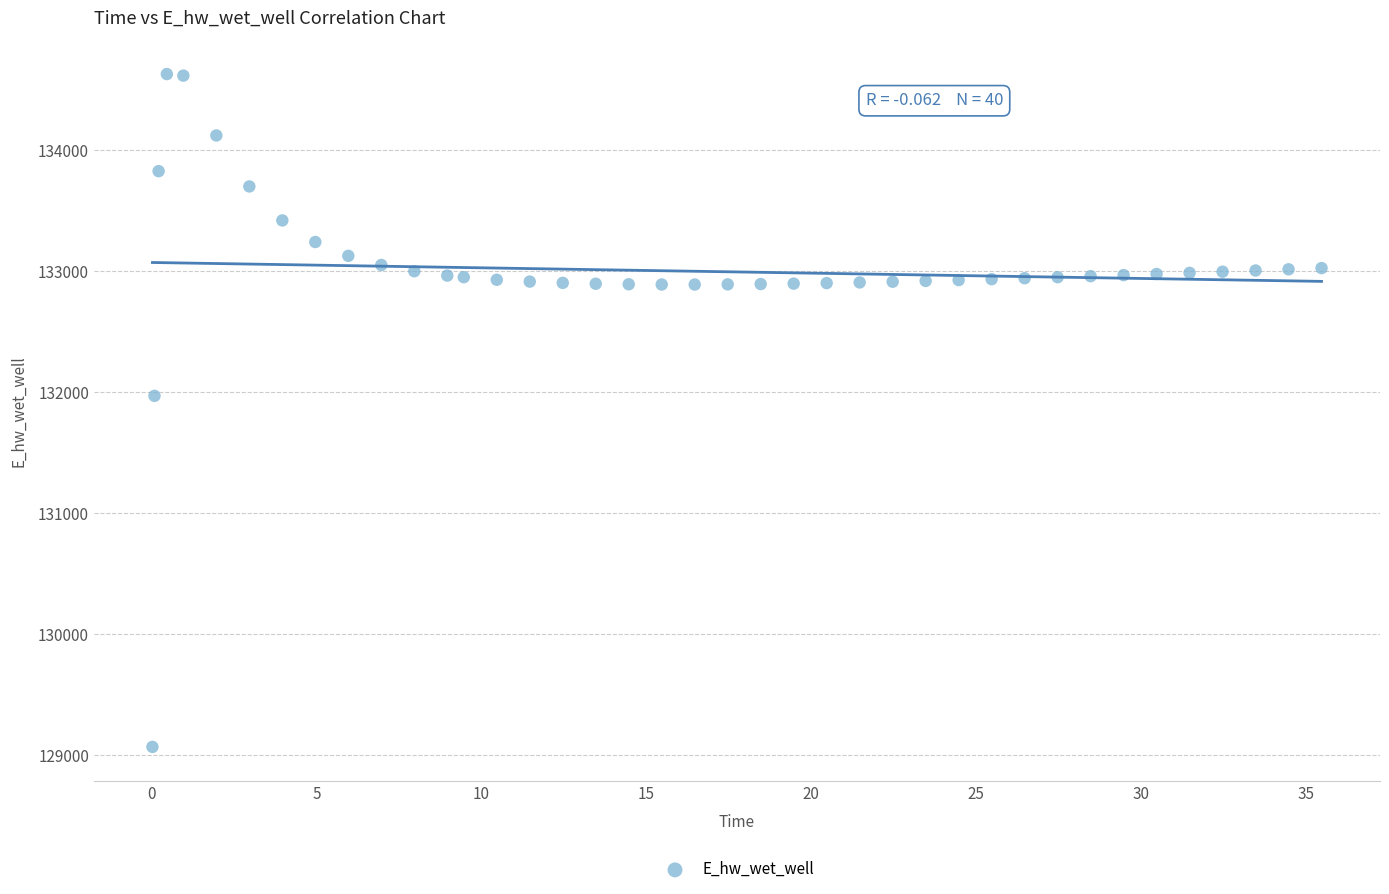

What is the range of Y values (max minus min)?

5557.7